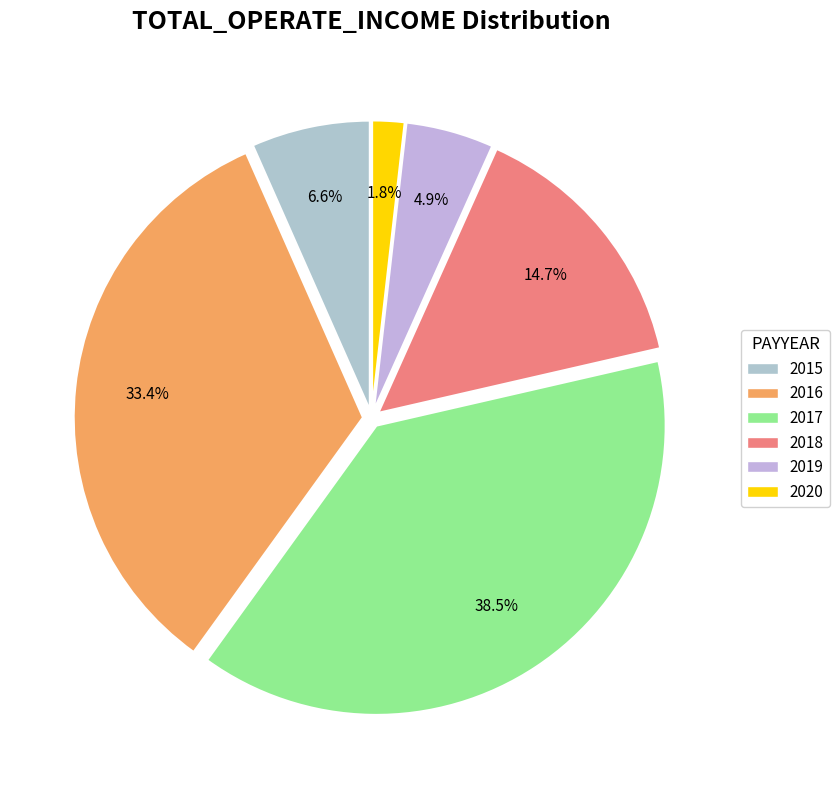

Which category has the smallest portion of the pie?

2020